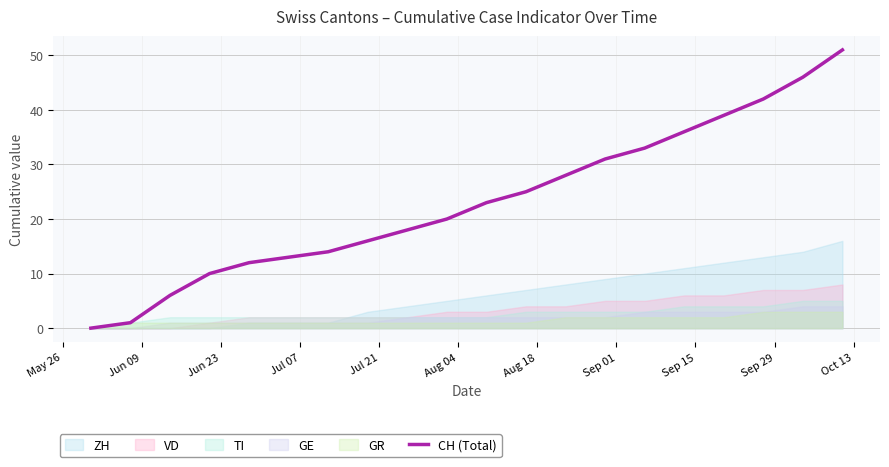

Reading left to right, transcribe all the data shown in this chart.

0	1	6	10	12	13	14	16	18	20	23	25	28	31	33	36	39	42	46	51